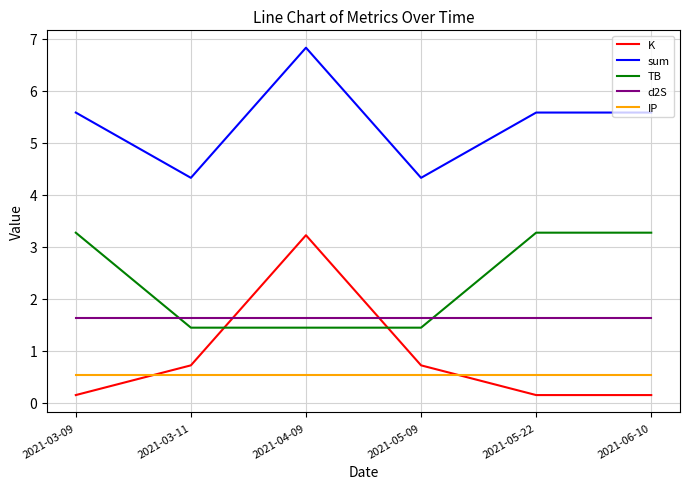

The IP series shows 0.5 at 2021-05-22. True or false?

True